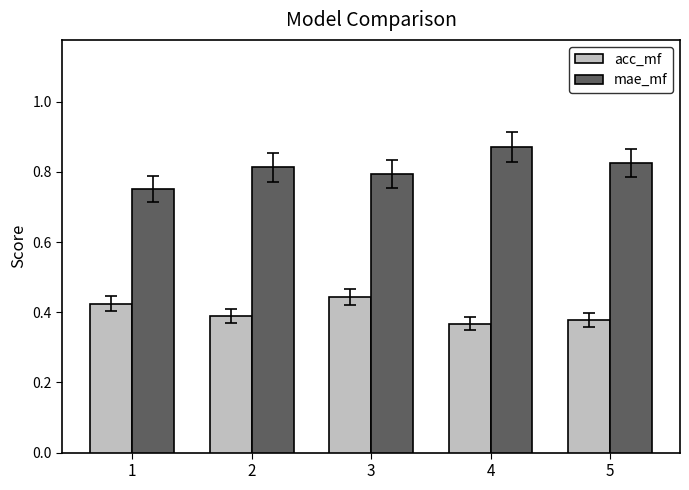

What is the sum of all mae_mf values?

4.1